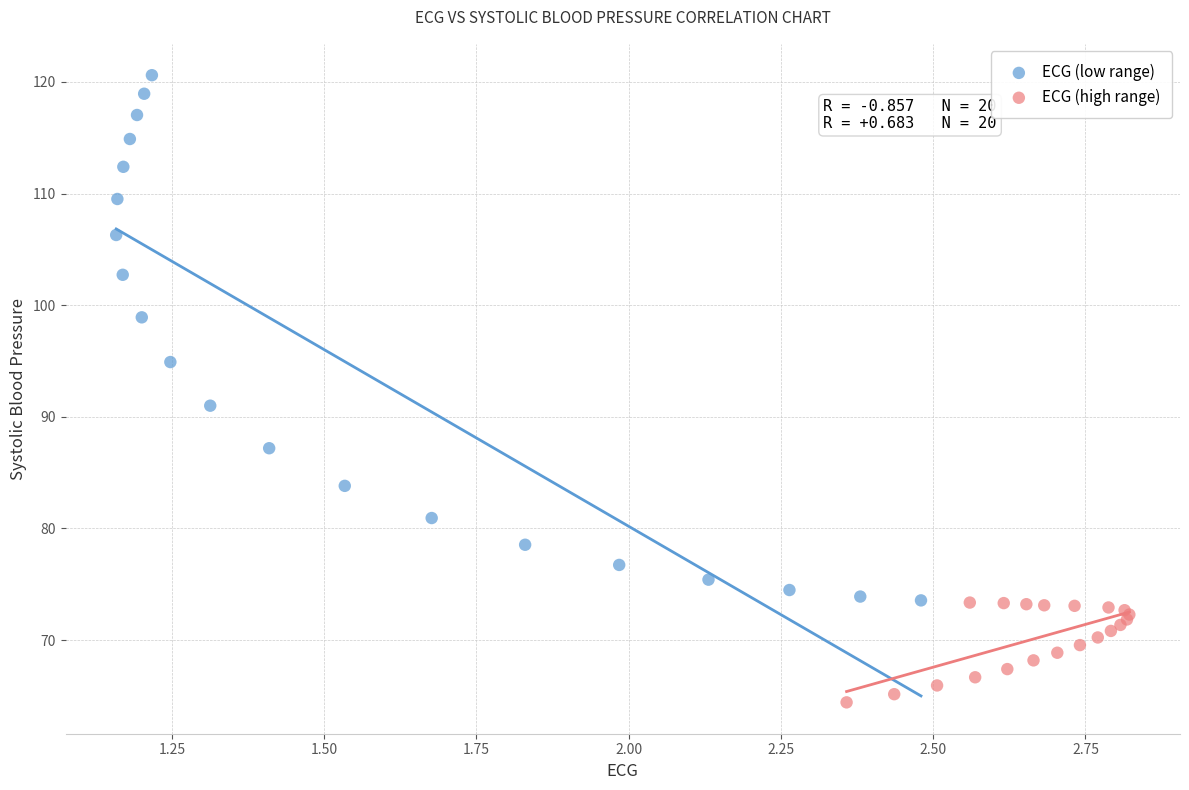

Which series contains the lowest Y value?

ECG (high range)